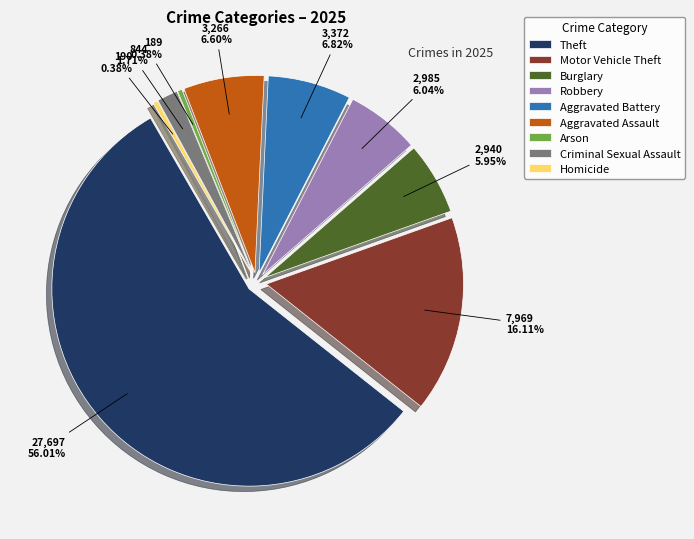

How many slices are in this pie chart?

9